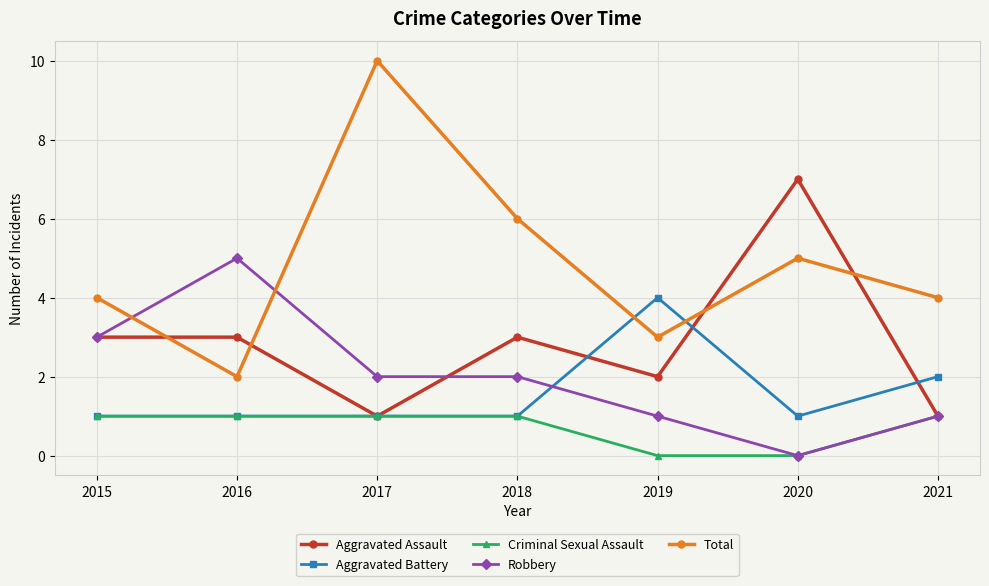

Reading left to right, transcribe all the data shown in this chart.

Aggravated Assault: 2015=3	2016=3	2017=1	2018=3	2019=2	2020=7	2021=1
Aggravated Battery: 2015=1	2016=1	2017=1	2018=1	2019=4	2020=1	2021=2
Criminal Sexual Assault: 2015=1	2016=1	2017=1	2018=1	2019=0	2020=0	2021=1
Robbery: 2015=3	2016=5	2017=2	2018=2	2019=1	2020=0	2021=1
Total: 2015=4	2016=2	2017=10	2018=6	2019=3	2020=5	2021=4